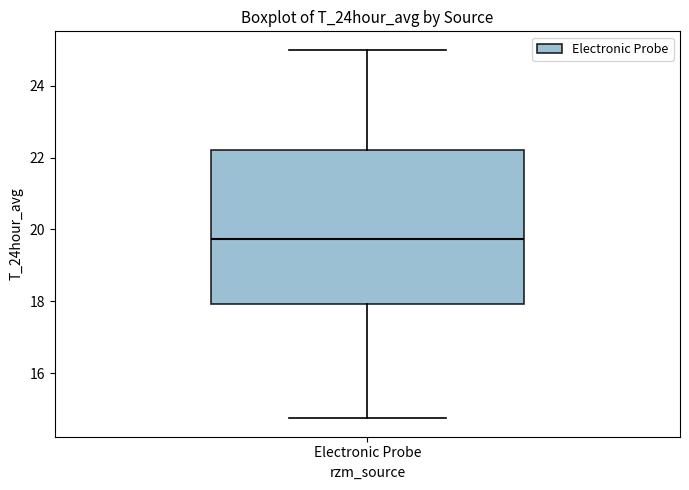

Where is the upper edge of the box for Electronic Probe on the y-axis? The values are not printed on the chart, so give them approximately, as read against the axis.

22.2